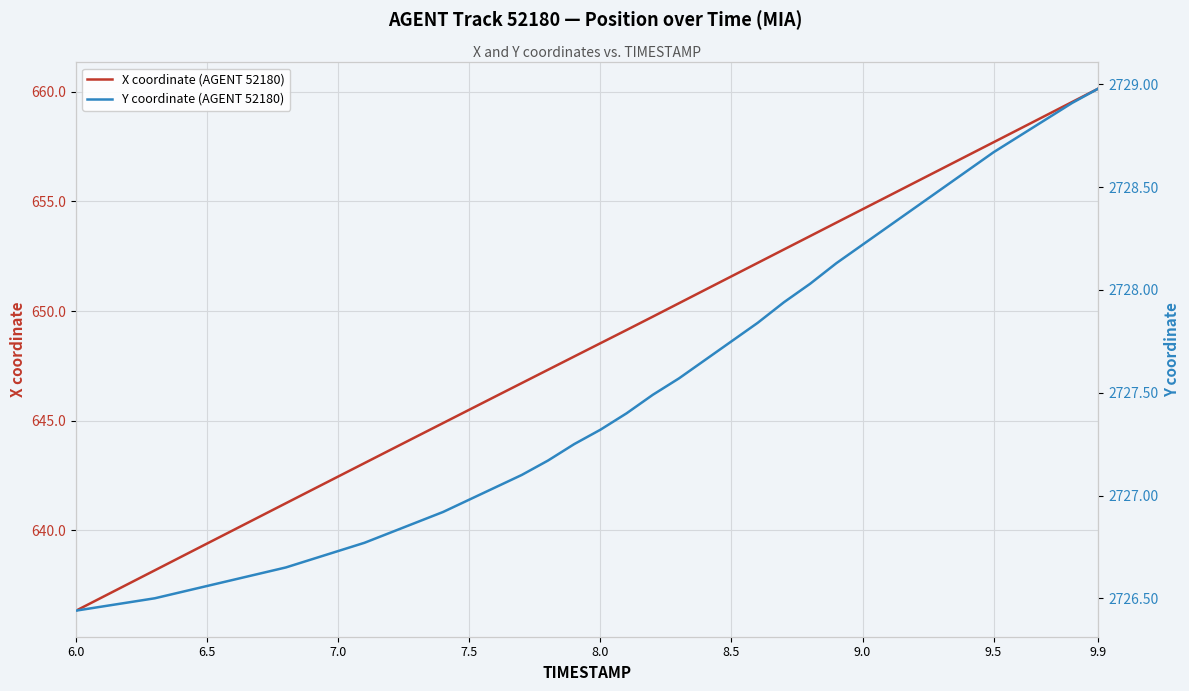

At which label does X coordinate (AGENT 52180) reach its minimum?

6.0